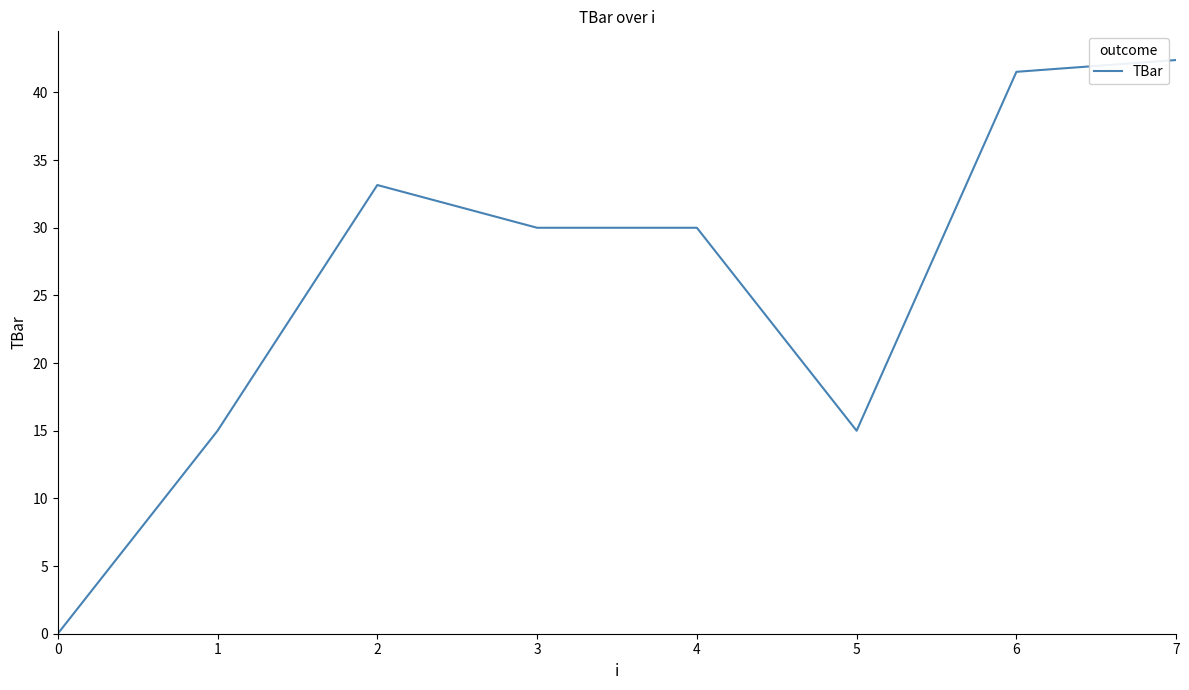

Count the number of data series in this chart.

1